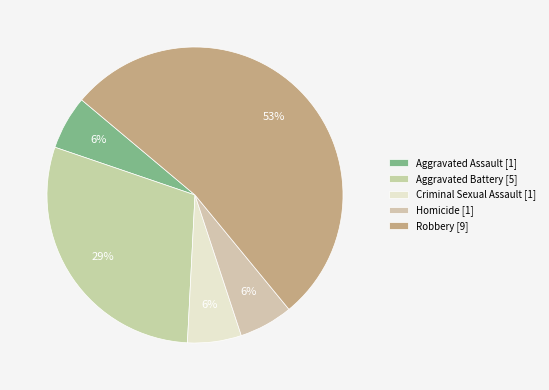

What percentage do Homicide and Aggravated Assault together represent?

11.8%